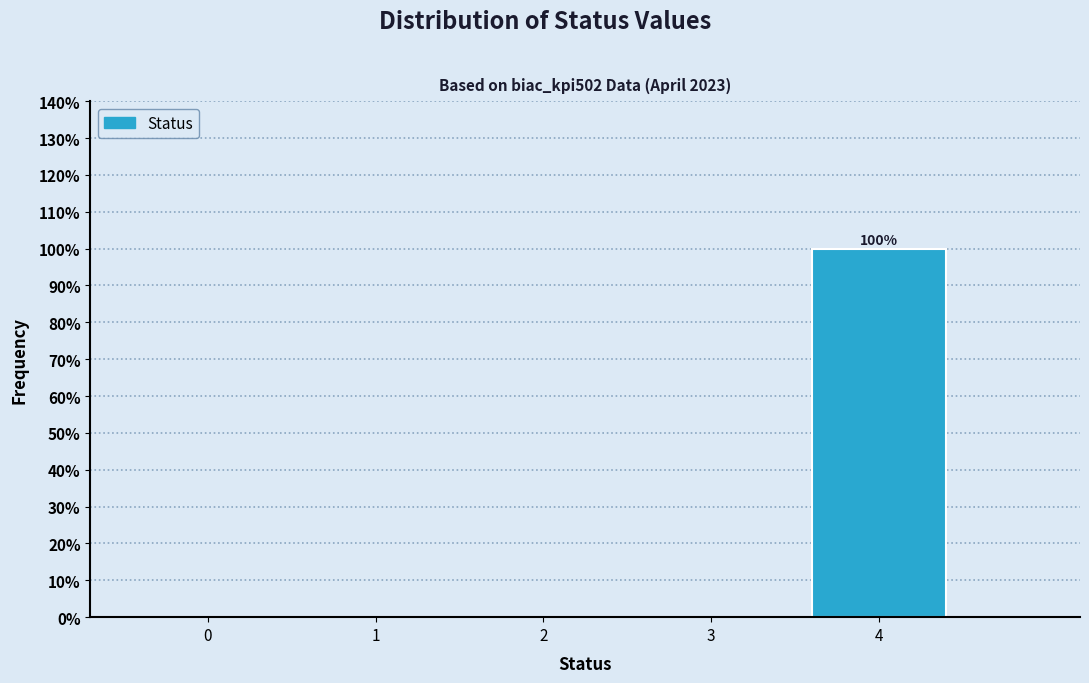

Reading right to left, list all the values displayed in this chart.

4=100	3=0	2=0	1=0	0=0